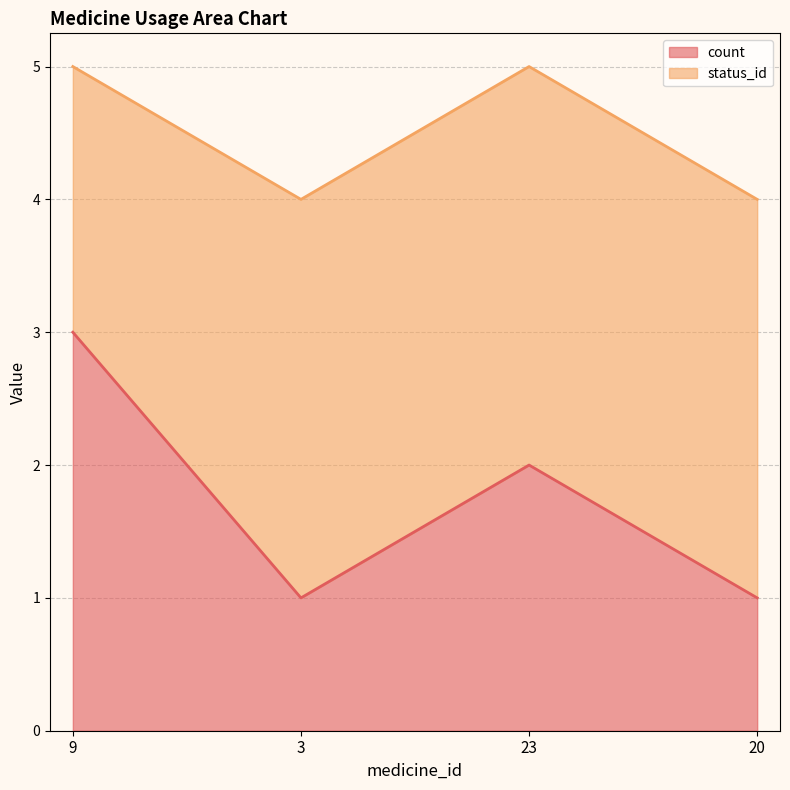

What is the greatest value displayed?

3